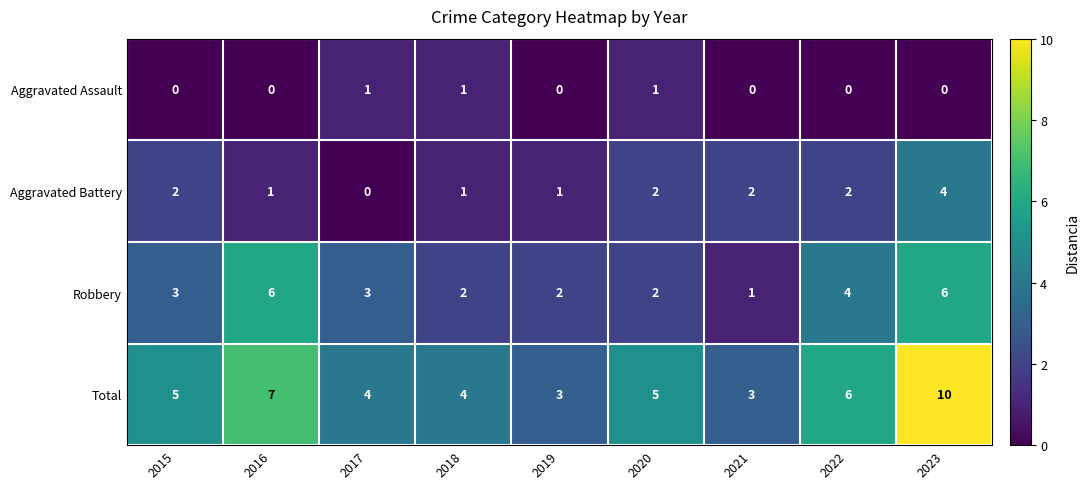

How many Aggravated Assault values are between 0 and 1?

9